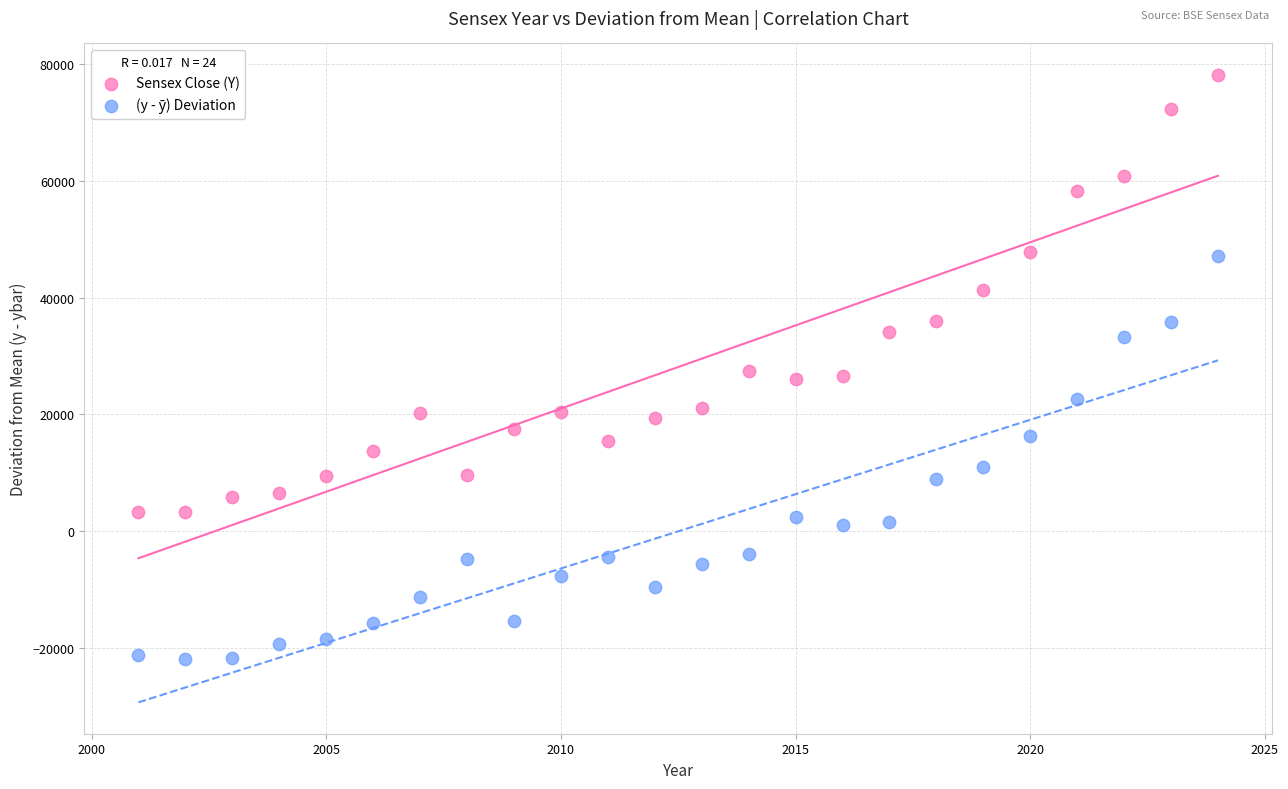

Across all data points, what is the range of Y values (max minus min)?

99954.1